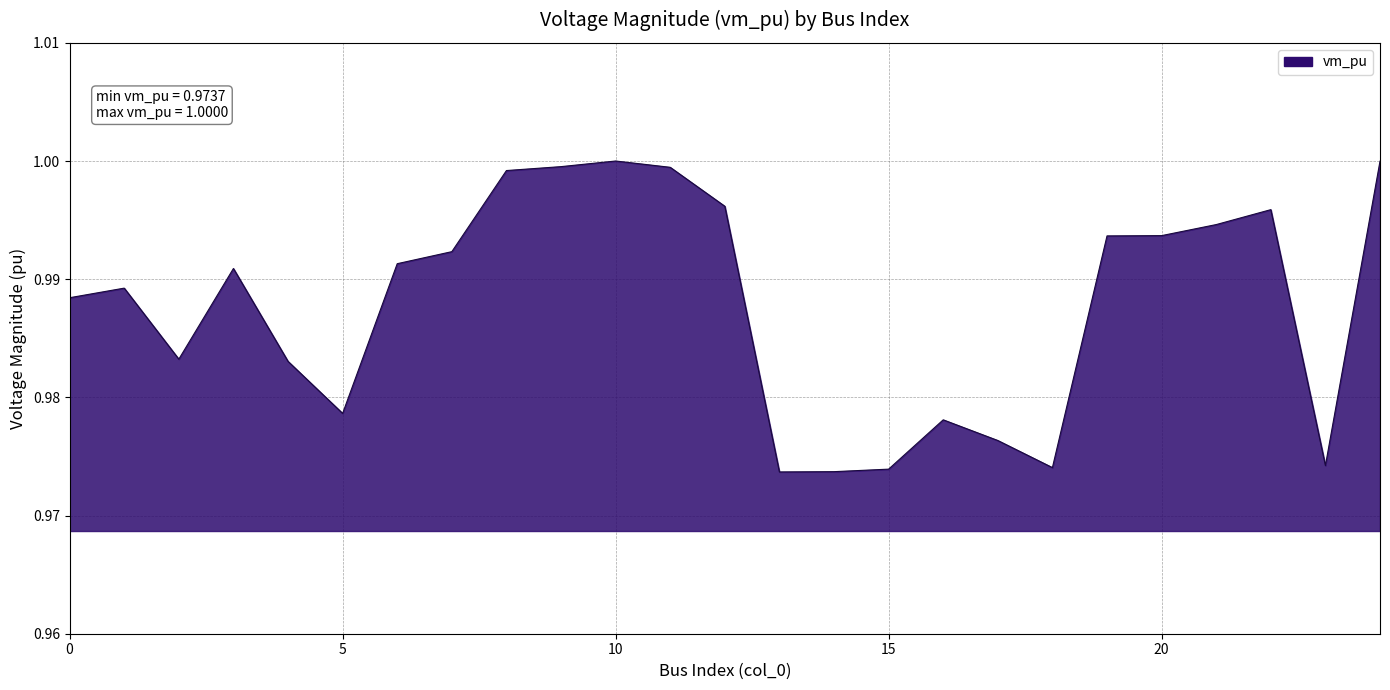

How many lines are shown in the chart?

1